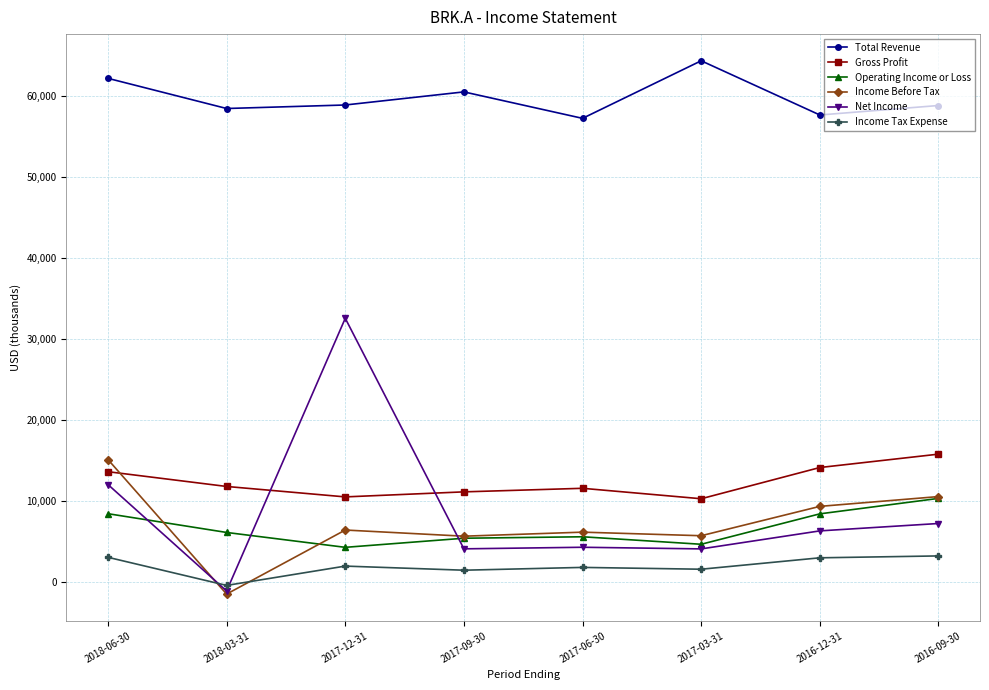

The value of Income Before Tax at 2018-06-30 is 15098000. True or false?

True